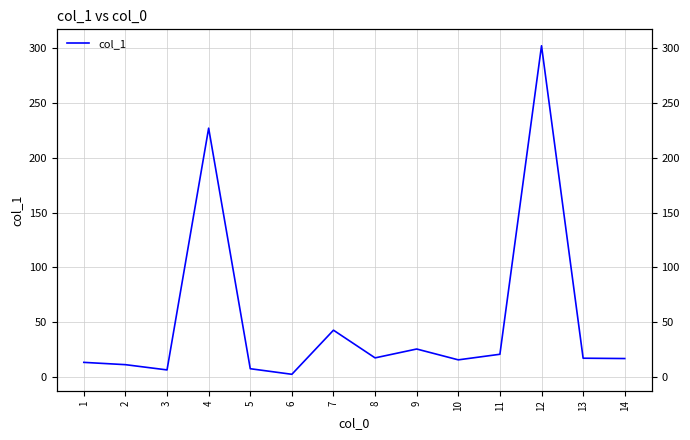

Reading left to right, extract all data points from this chart.

13.2	11.1	6.3	227.2	7.4	2.3	42.6	17.3	25.4	15.5	20.6	302.5	17.0	16.7